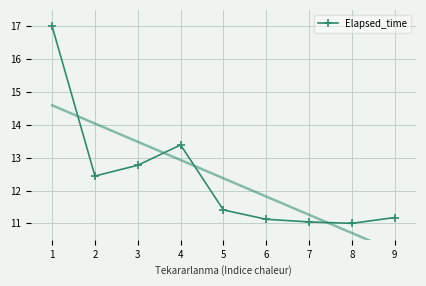

What is the difference between the maximum and second lowest values?

6.0